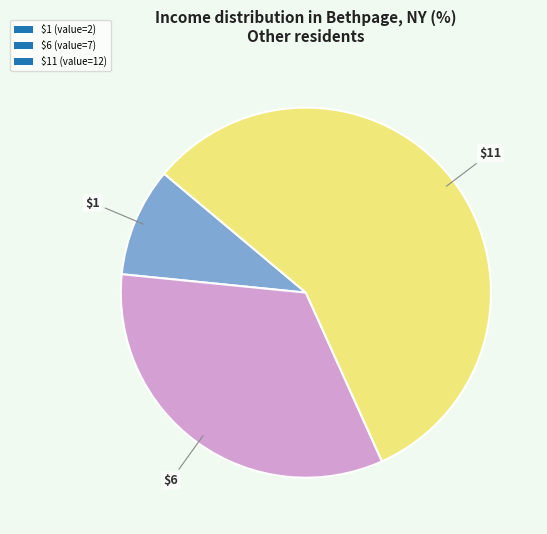

Does $6 (value=7) account for over 50% of the chart?

No